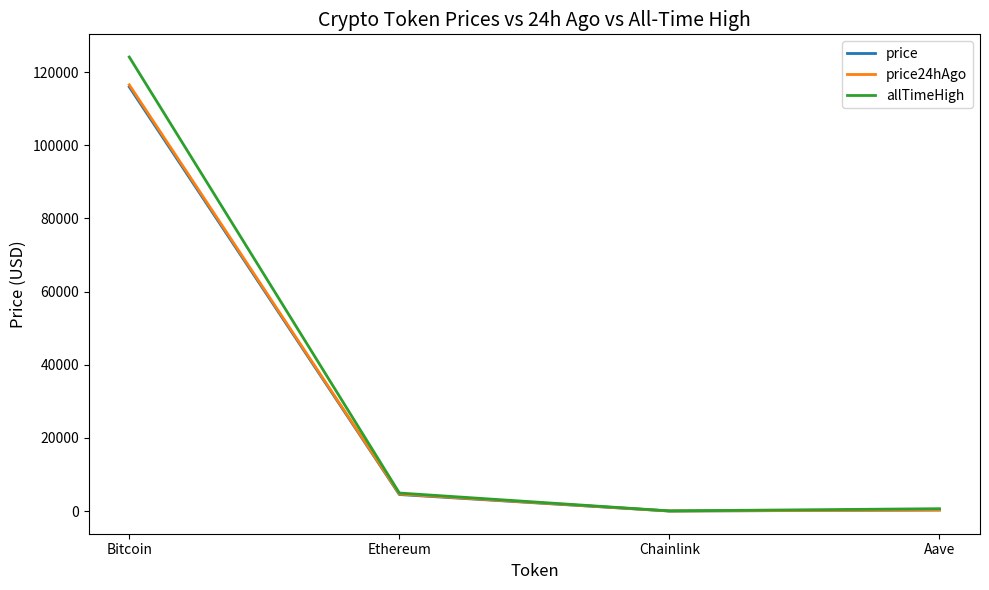

Which series has the widest spread of values?

allTimeHigh